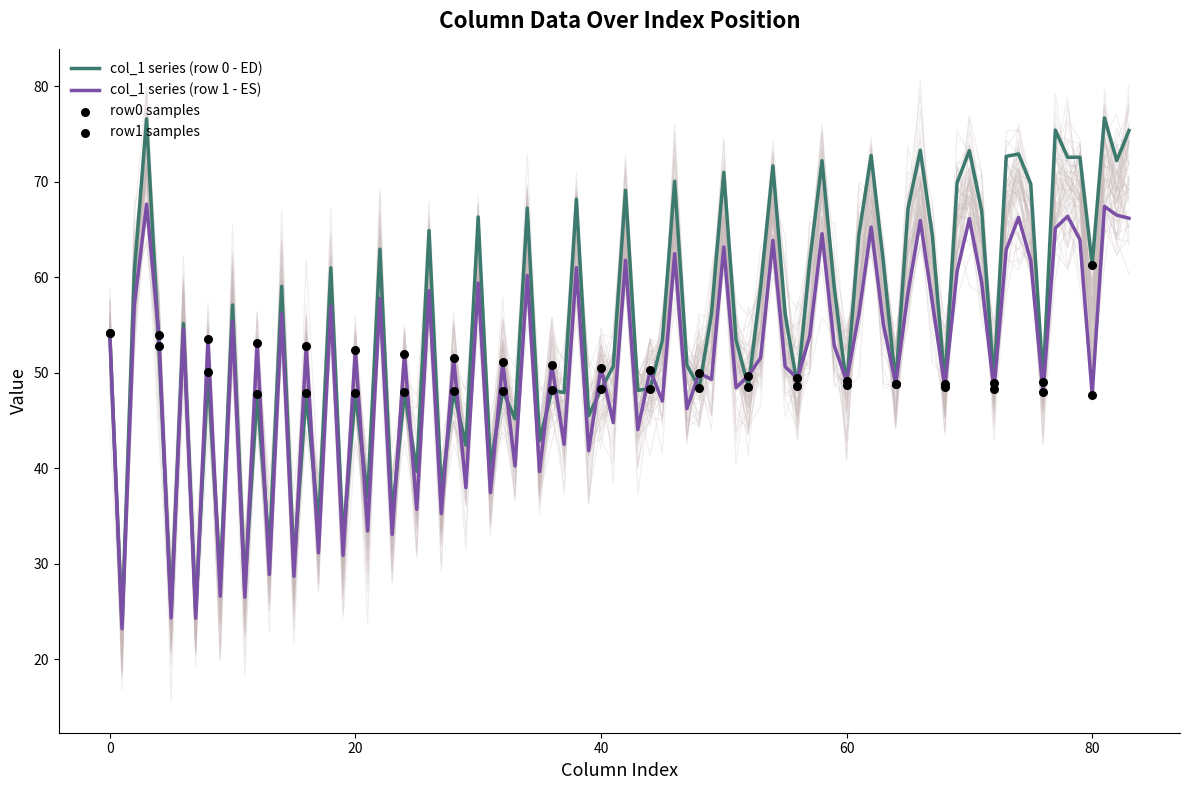

The value of col_1 series (row 0 - ED) at 20 is 32.2. True or false?

False